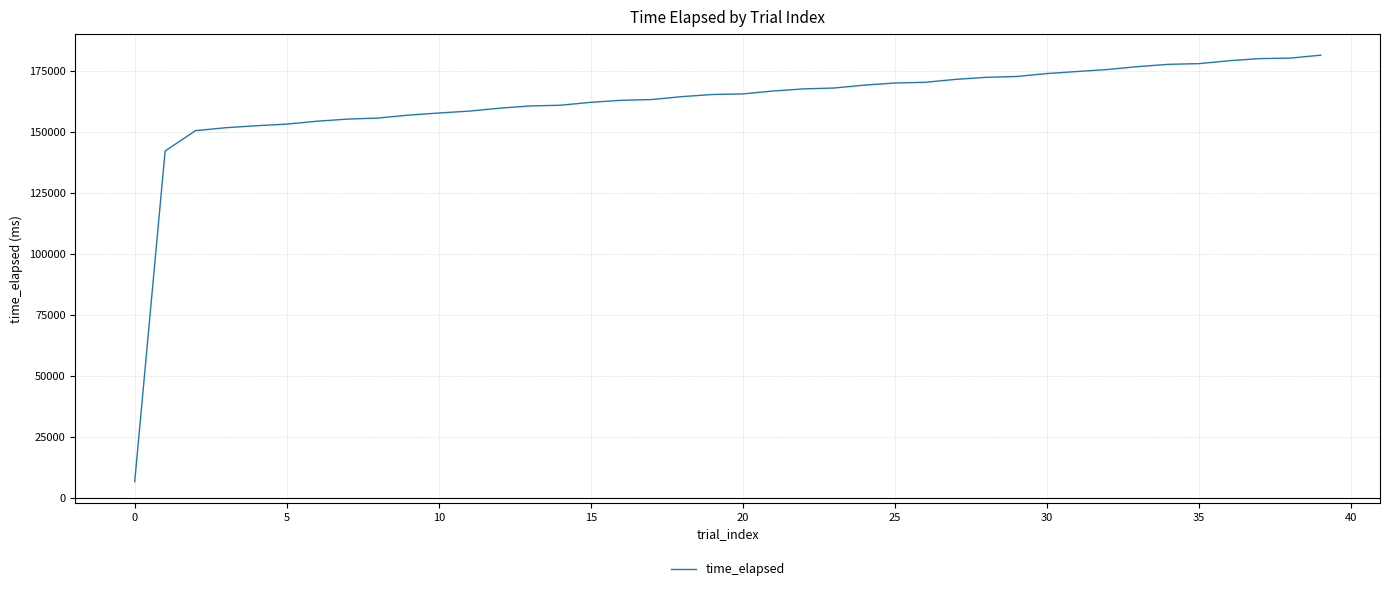

What is the difference between the maximum and minimum values?

174846